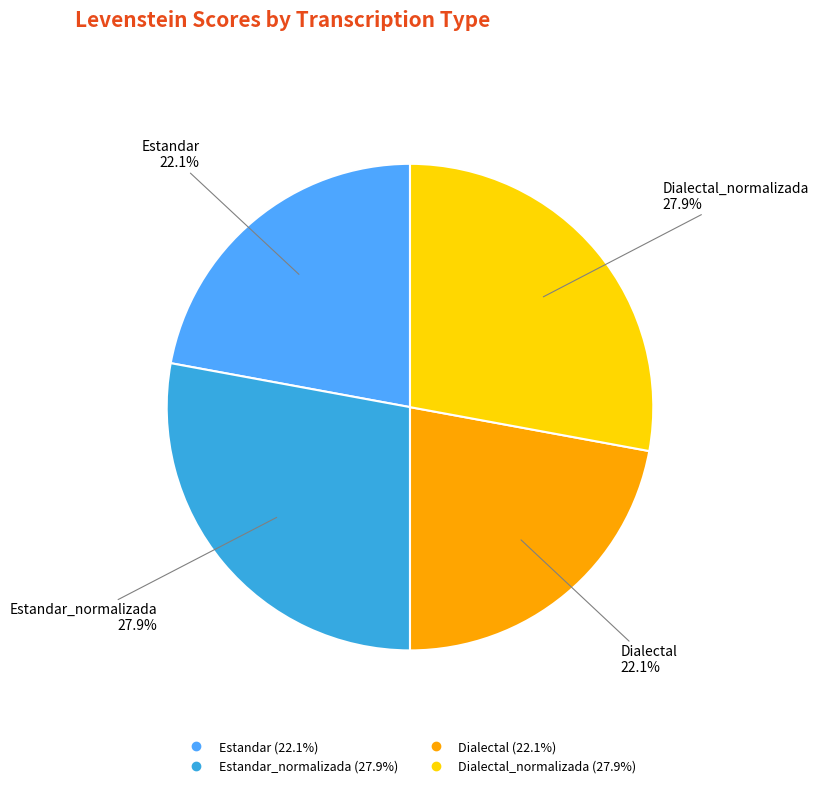

Does any single category account for the majority?

No